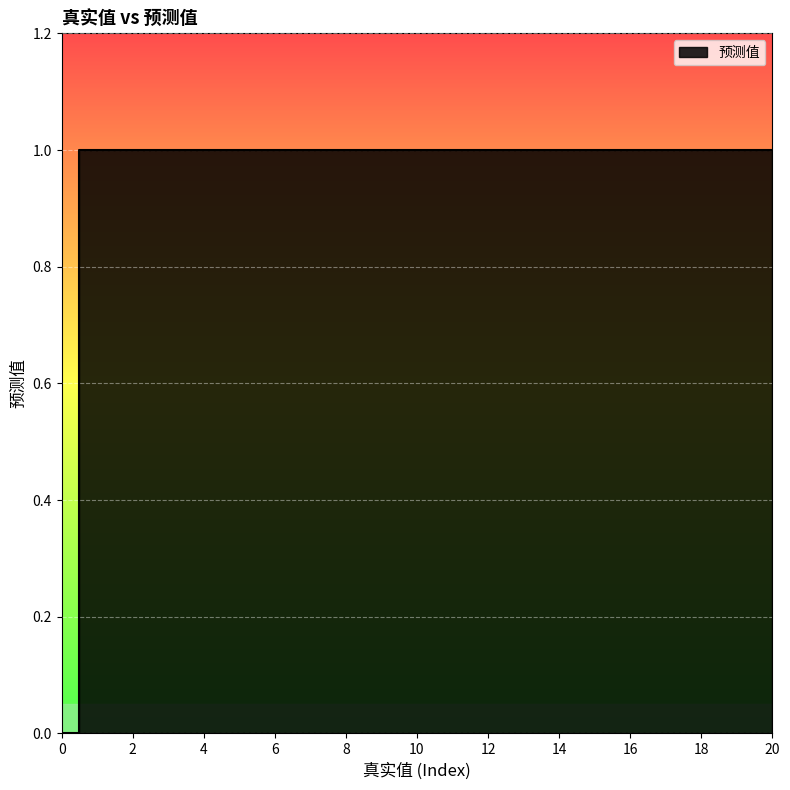

What is the label of the 16th point from the left?

1